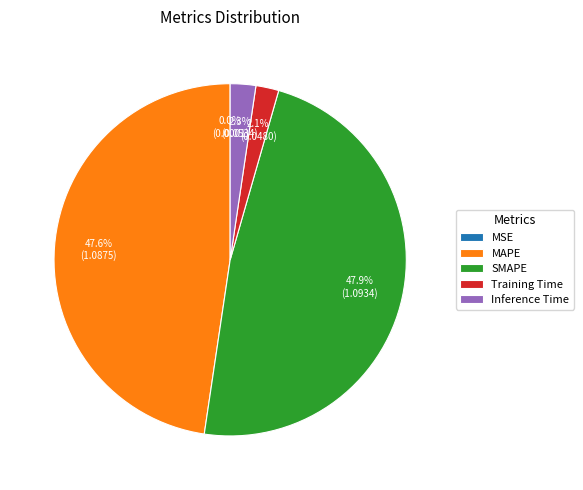

Is Inference Time the majority of the pie?

No